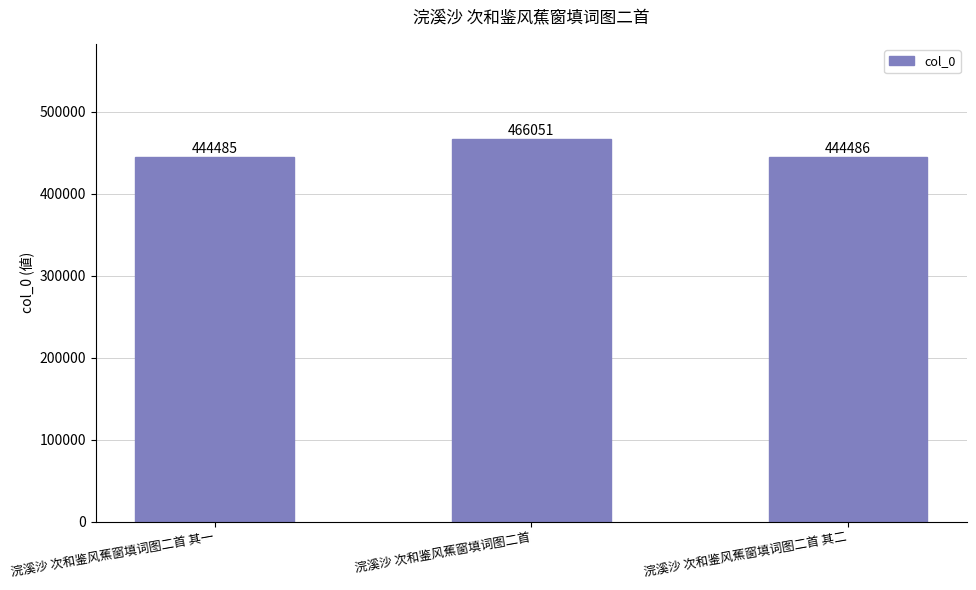

How many series are shown in this chart?

1